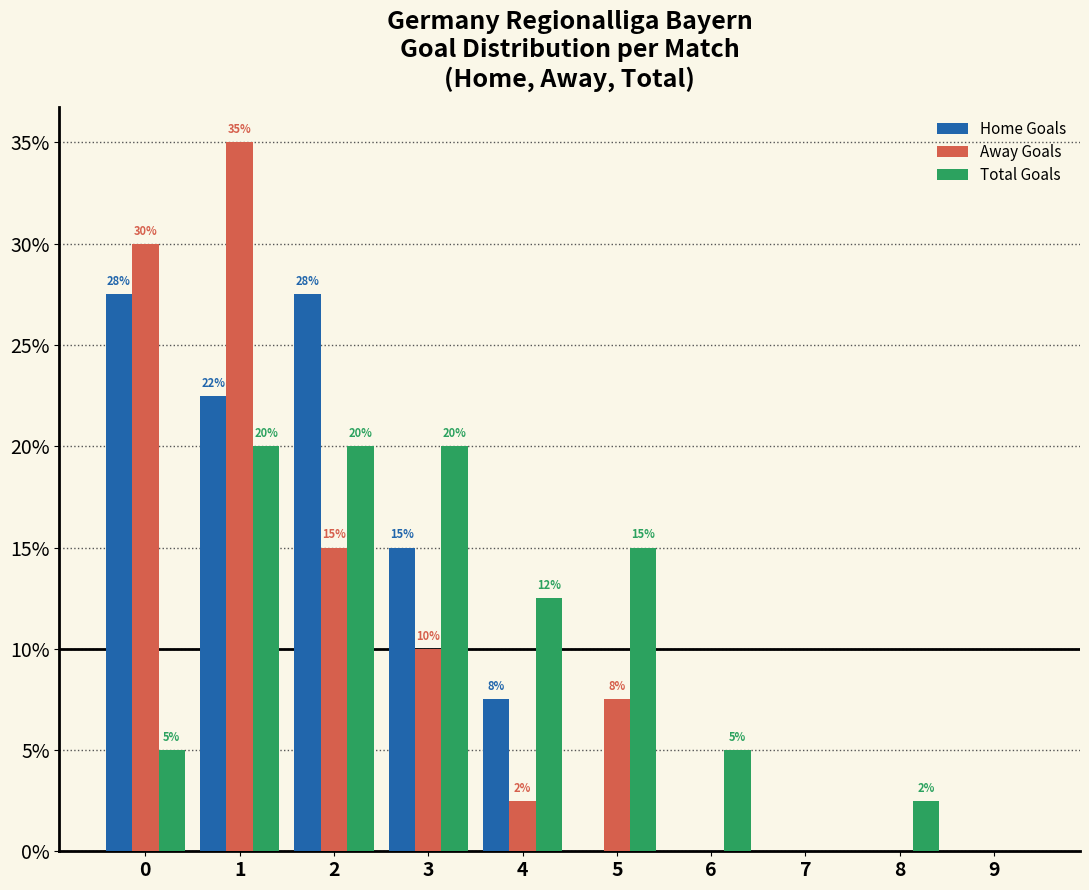

Is the value of Total Goals at 2 greater than the value of Away Goals at 0?

No